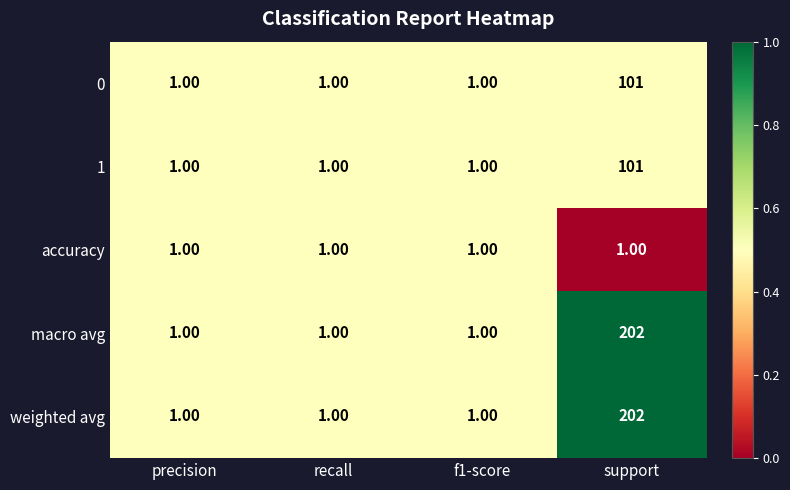

What is the sum of all 1 values?

104